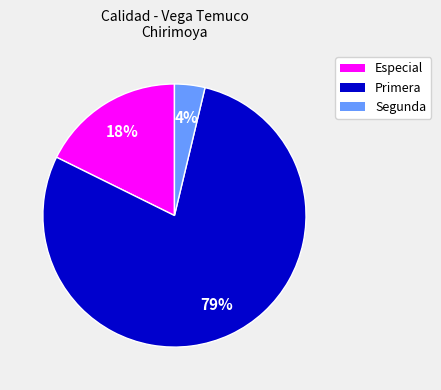

To the nearest percent, what is the combined percentage of Primera and Segunda?

82%